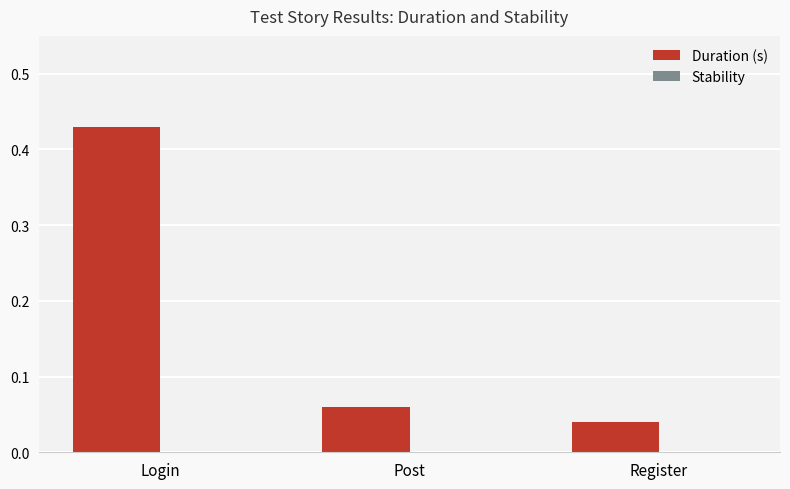

Which has a higher value, Register or Login?

Login